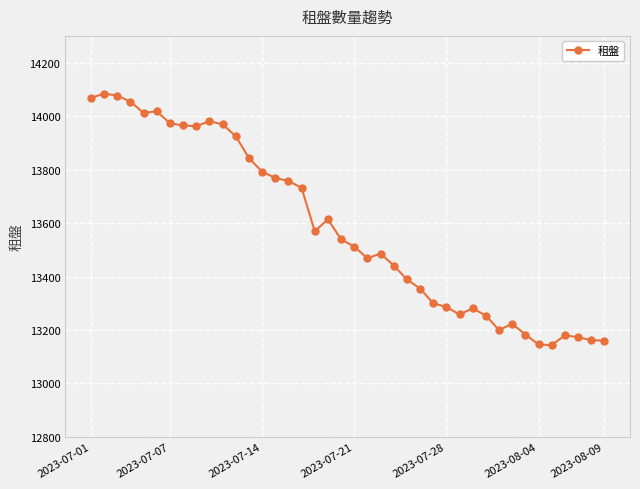

What is the smallest value displayed?

13143